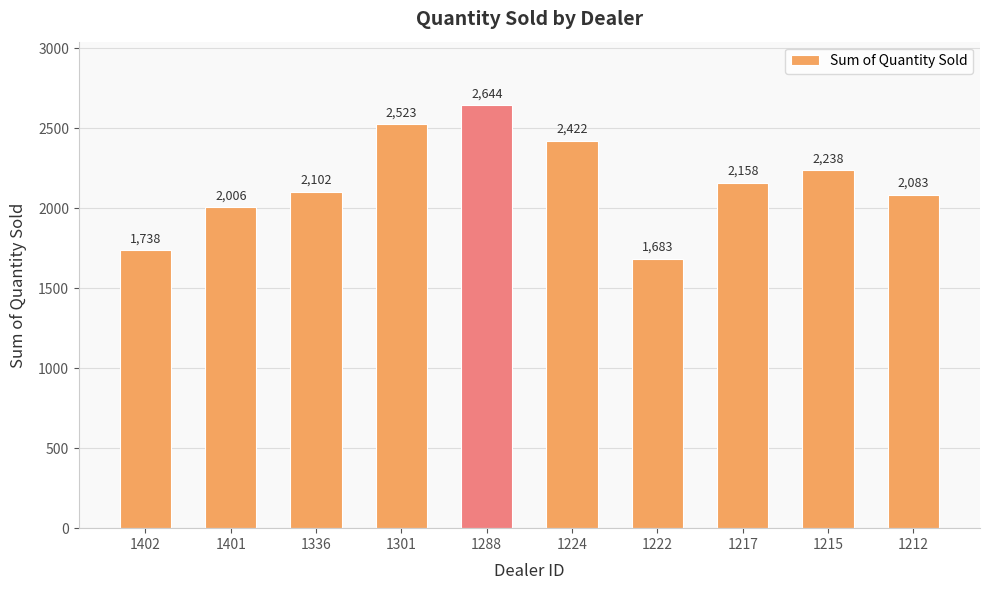

What is the approximate value at 1222, to the nearest 10?

1680